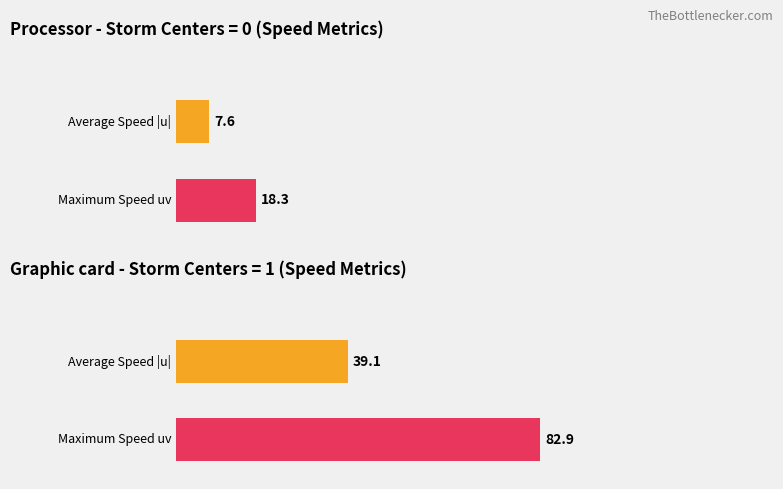

At which category is the sum across all series the highest?

1